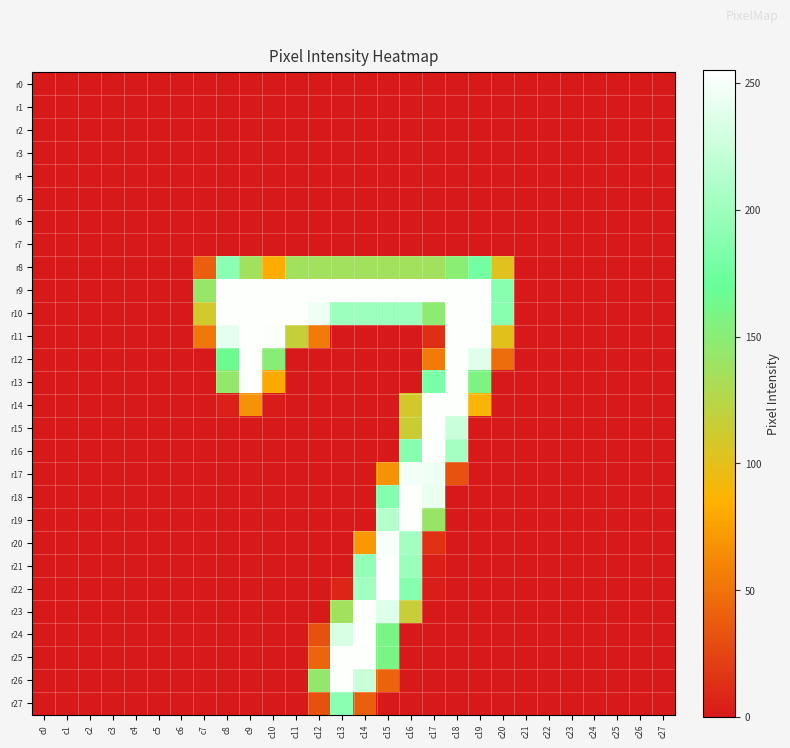

How many series are shown in this chart?

28